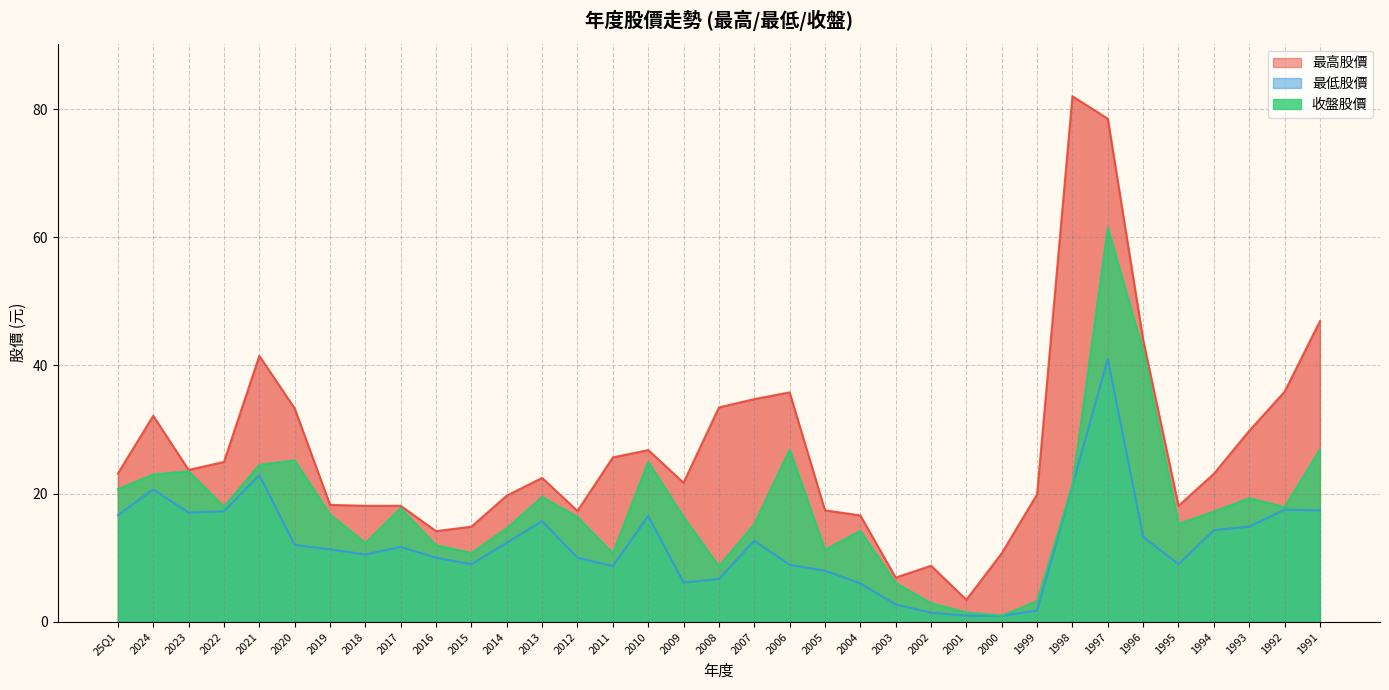

In 最低股價, how many points are higher than both neighbors (excluding endpoints)?

8